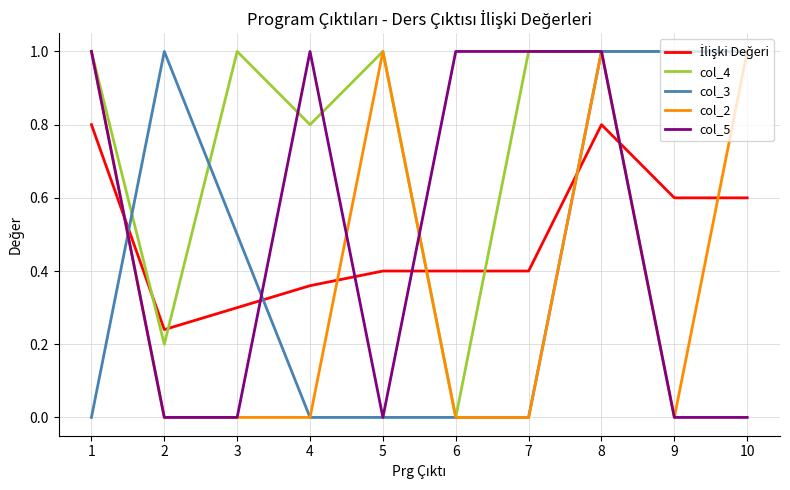

What is the sum of all col_2 values?

4.0